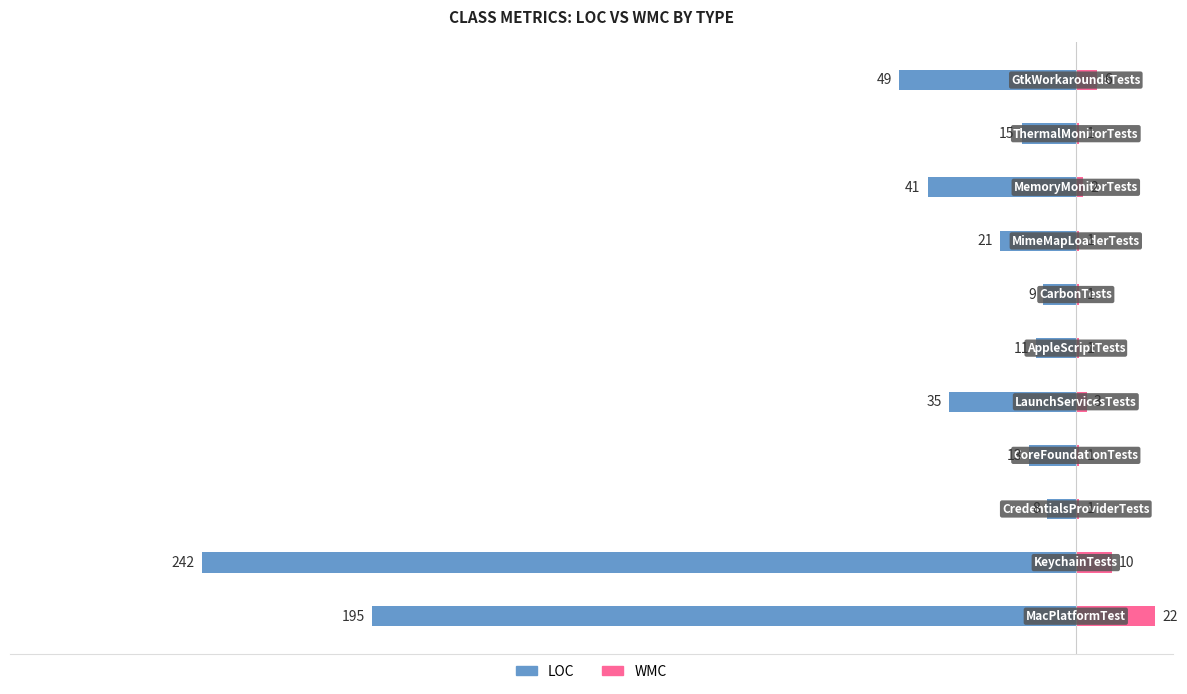

What is the smallest value displayed?

-242